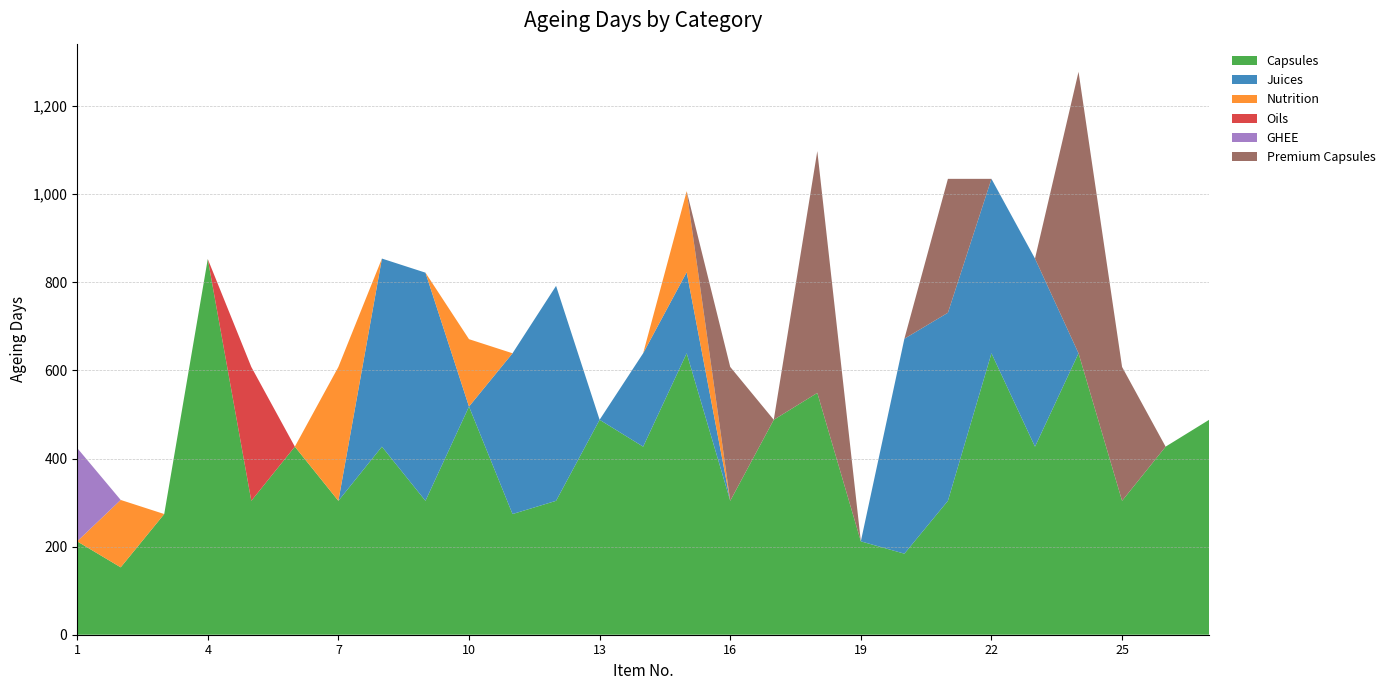

Reading left to right, list all the values displayed in this chart.

Capsules: 1=212	2=153	3=274	4=853	5=304	6=427	7=304	8=427	9=304	10=518	11=274	12=304	13=488	14=427	15=639	16=304	17=488	18=549	19=212	20=184	21=304	22=639	23=427	24=639	25=304	26=427	27=488
Juices: 1=0	2=0	3=0	4=0	5=0	6=0	7=0	8=427	9=518	10=0	11=365	12=488	13=0	14=212	15=184	16=0	17=0	18=0	19=0	20=488	21=427	22=396	23=427	24=0	25=0	26=0	27=0
Nutrition: 1=0	2=153	3=0	4=0	5=0	6=0	7=304	8=0	9=0	10=153	11=0	12=0	13=0	14=0	15=184	16=0	17=0	18=0	19=0	20=0	21=0	22=0	23=0	24=0	25=0	26=0	27=0
Oils: 1=0	2=0	3=0	4=0	5=304	6=0	7=0	8=0	9=0	10=0	11=0	12=0	13=0	14=0	15=0	16=0	17=0	18=0	19=0	20=0	21=0	22=0	23=0	24=0	25=0	26=0	27=0
GHEE: 1=212	2=0	3=0	4=0	5=0	6=0	7=0	8=0	9=0	10=0	11=0	12=0	13=0	14=0	15=0	16=0	17=0	18=0	19=0	20=0	21=0	22=0	23=0	24=0	25=0	26=0	27=0
Premium Capsules: 1=0	2=0	3=0	4=0	5=0	6=0	7=0	8=0	9=0	10=0	11=0	12=0	13=0	14=0	15=0	16=304	17=0	18=549	19=0	20=0	21=304	22=0	23=0	24=639	25=304	26=0	27=0